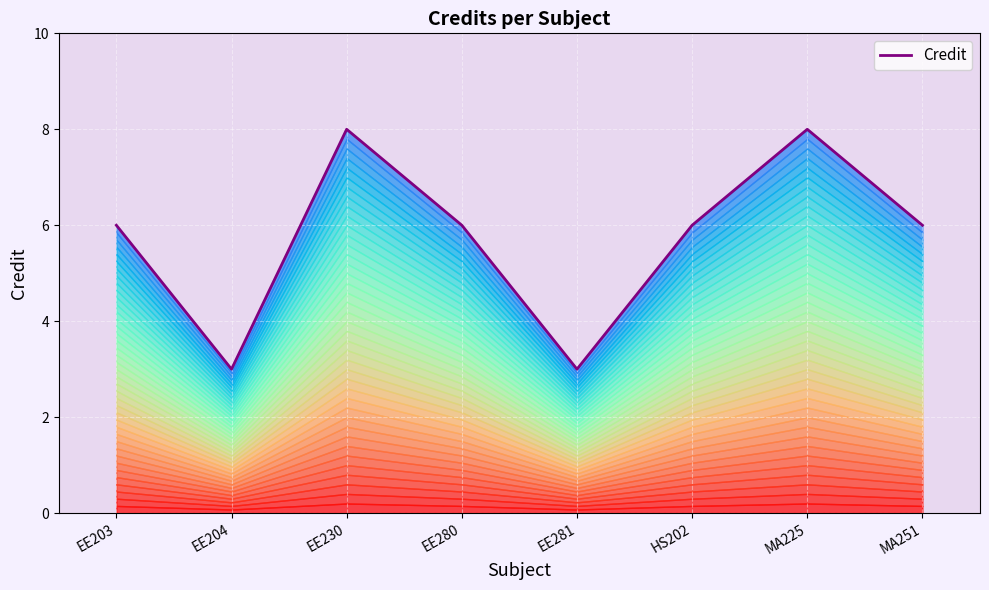

What is the value of the 7th point from the left?

8